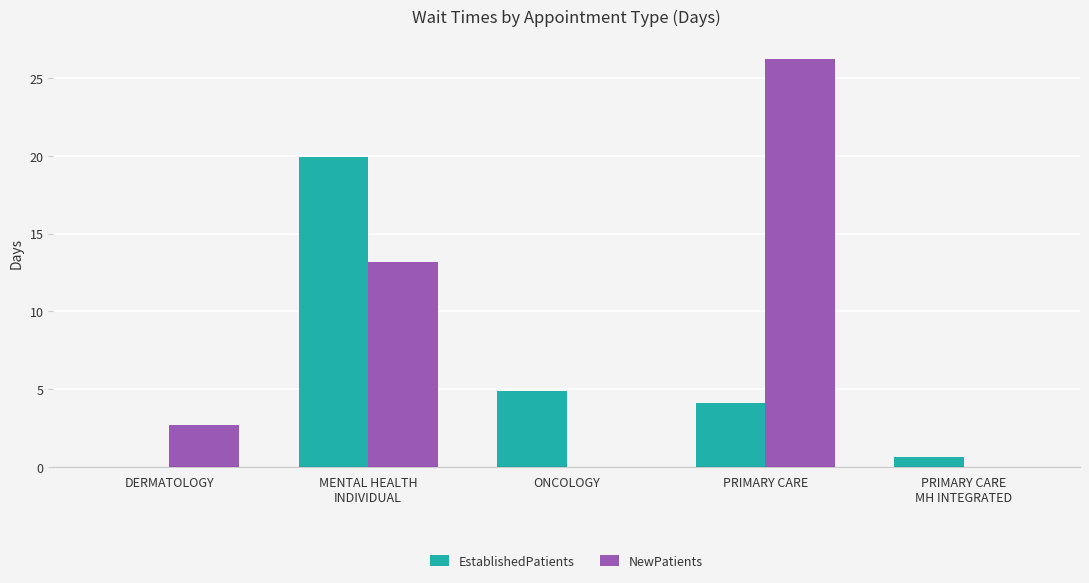

True or false: NewPatients has a value of 26.2 at PRIMARY CARE.

True